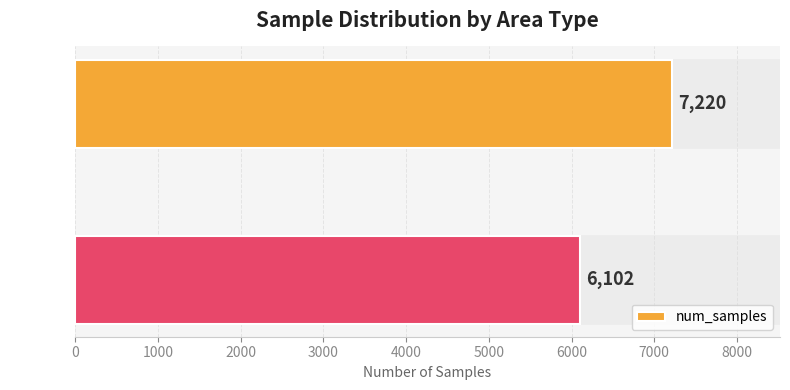

Is it true that the value at Urban is 6102?

True